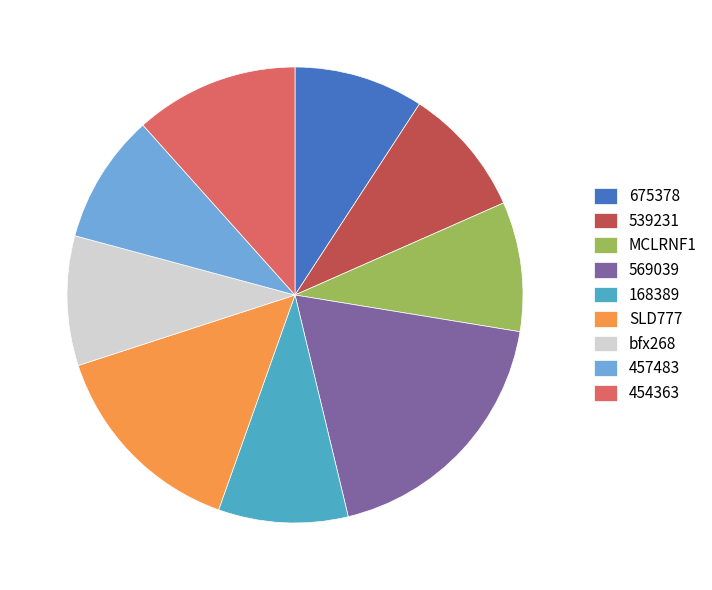

Does 569039 account for over 50% of the chart?

No